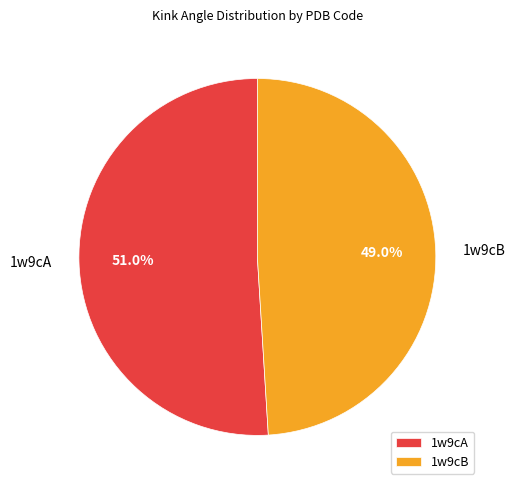

To the nearest percent, what is the difference between the largest and smallest slice percentages?

2%